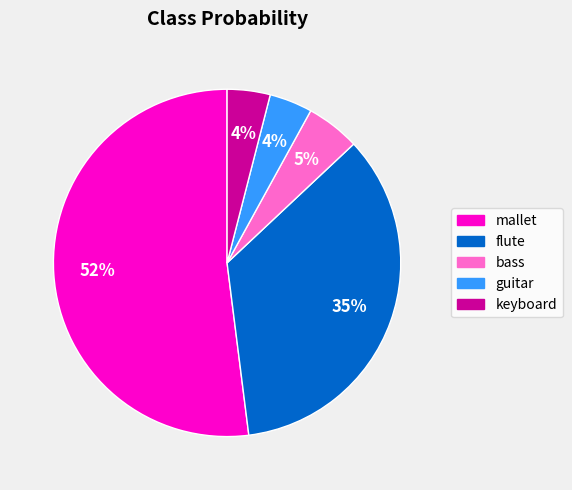

True or false: guitar accounts for 10% of the total.

False